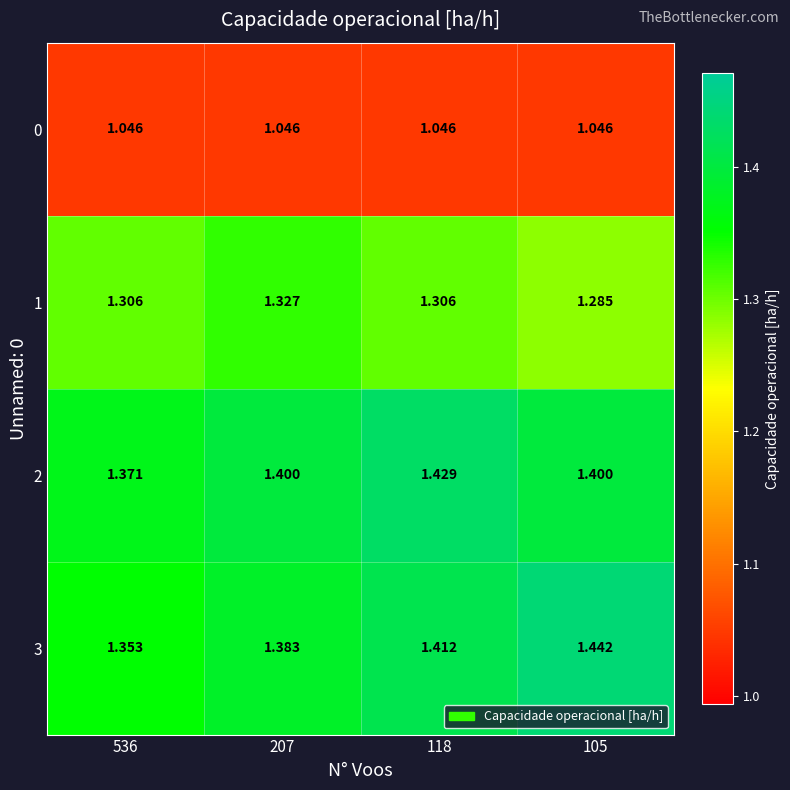

Is the value of 1 at 105 greater than the value of 2 at 536?

No